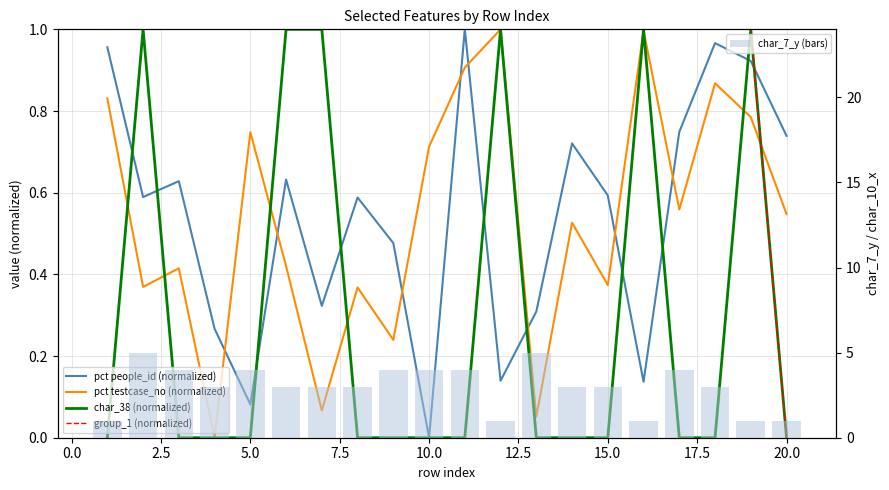

The value of pct people_id (normalized) at 2.5 is 0.3. True or false?

False